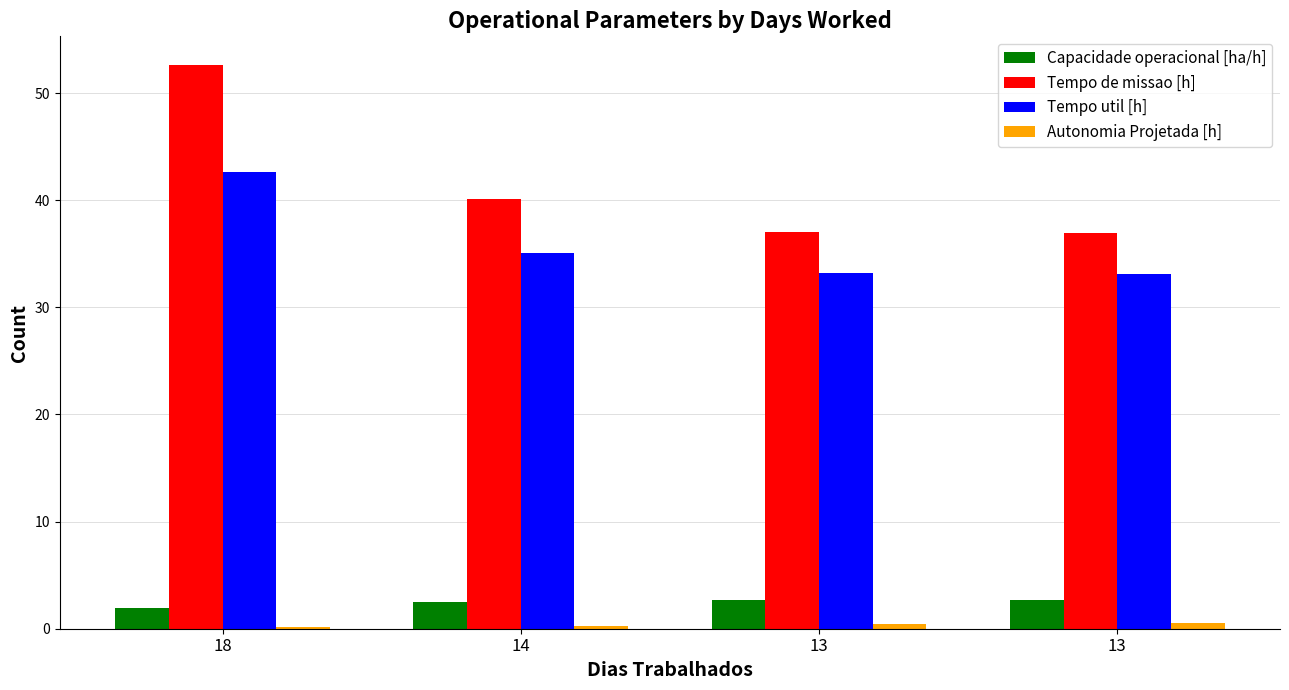

Is it true that Capacidade operacional [ha/h] equals 0.6 at 13?

False